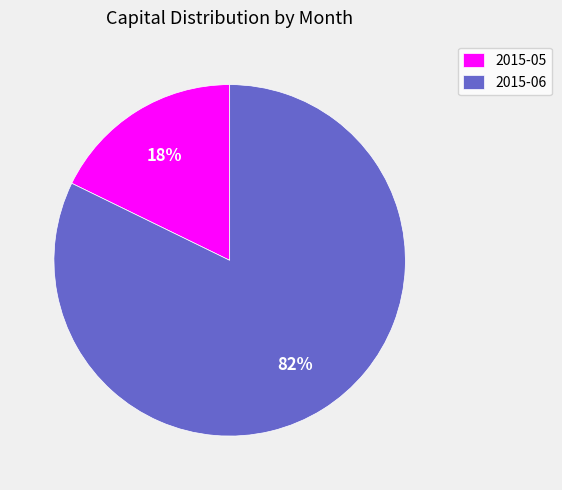

Is it true that 2015-05 is 18% of the pie?

True